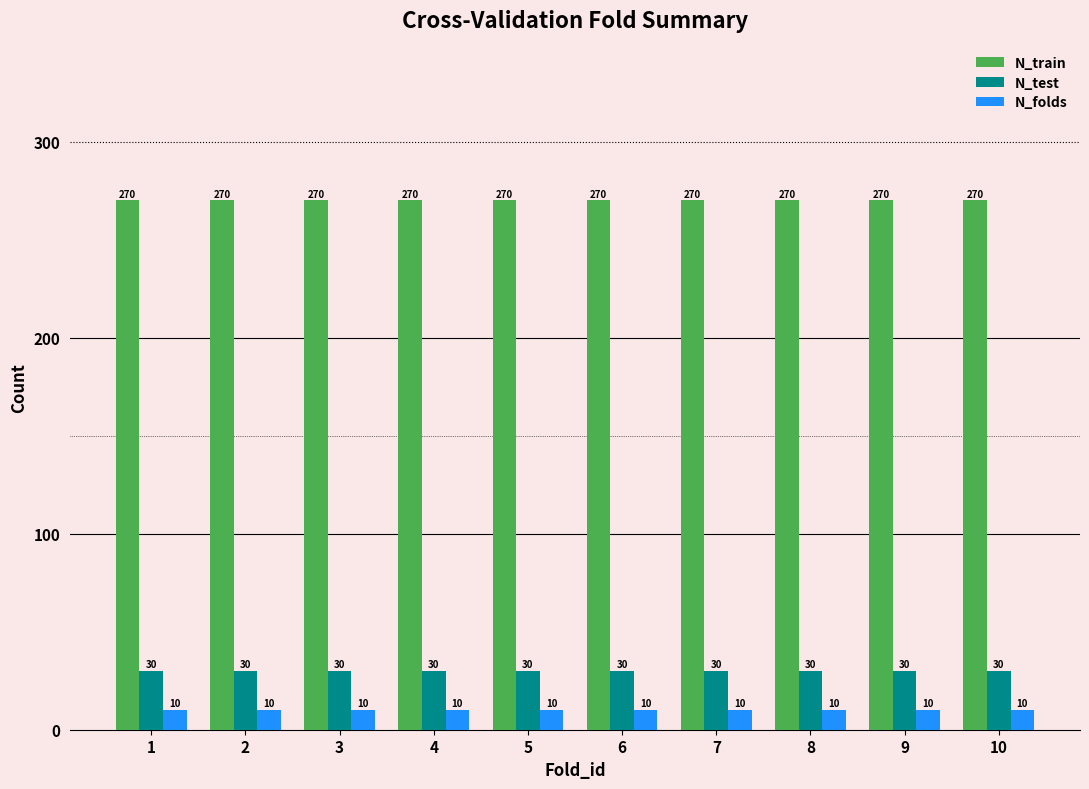

Reading left to right, transcribe all the data shown in this chart.

N_train: 270	270	270	270	270	270	270	270	270	270
N_test: 30	30	30	30	30	30	30	30	30	30
N_folds: 10	10	10	10	10	10	10	10	10	10